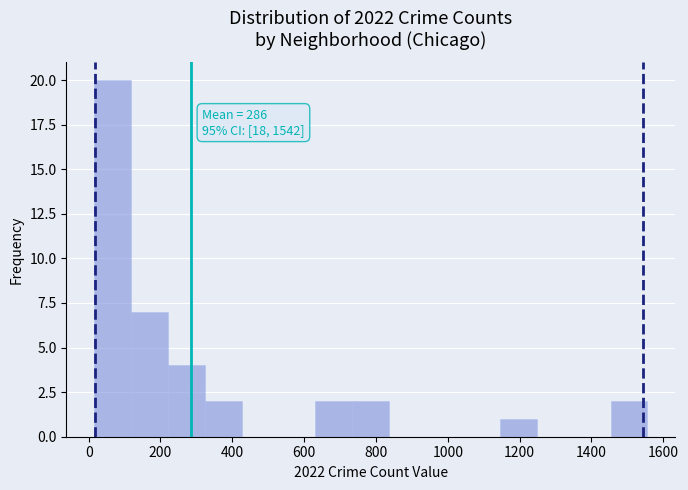

Which range on the x-axis has the tallest bar?

20 to 120